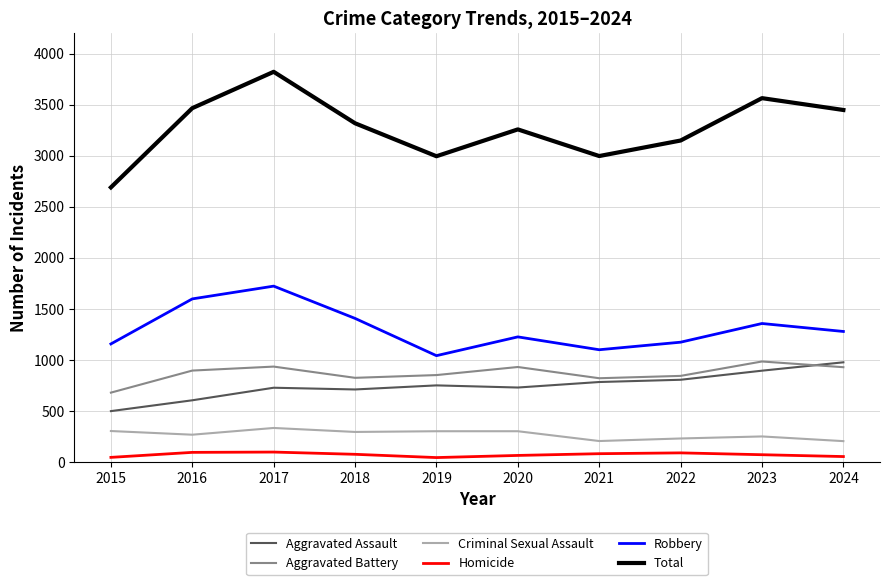

What is the total value across all series at 2024?

6898